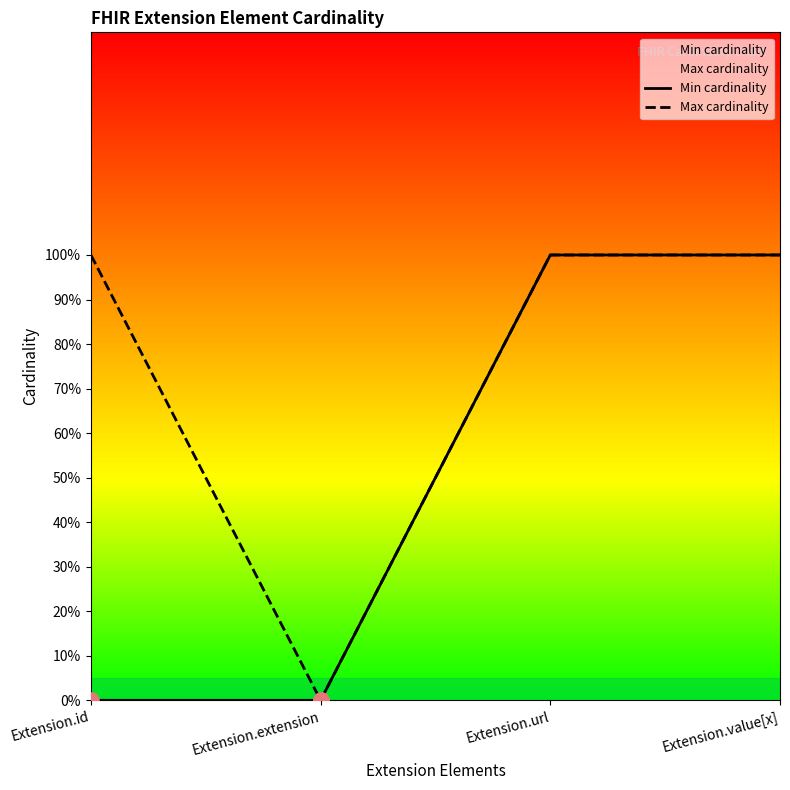

At how many categories does at least one series exceed 0?

3